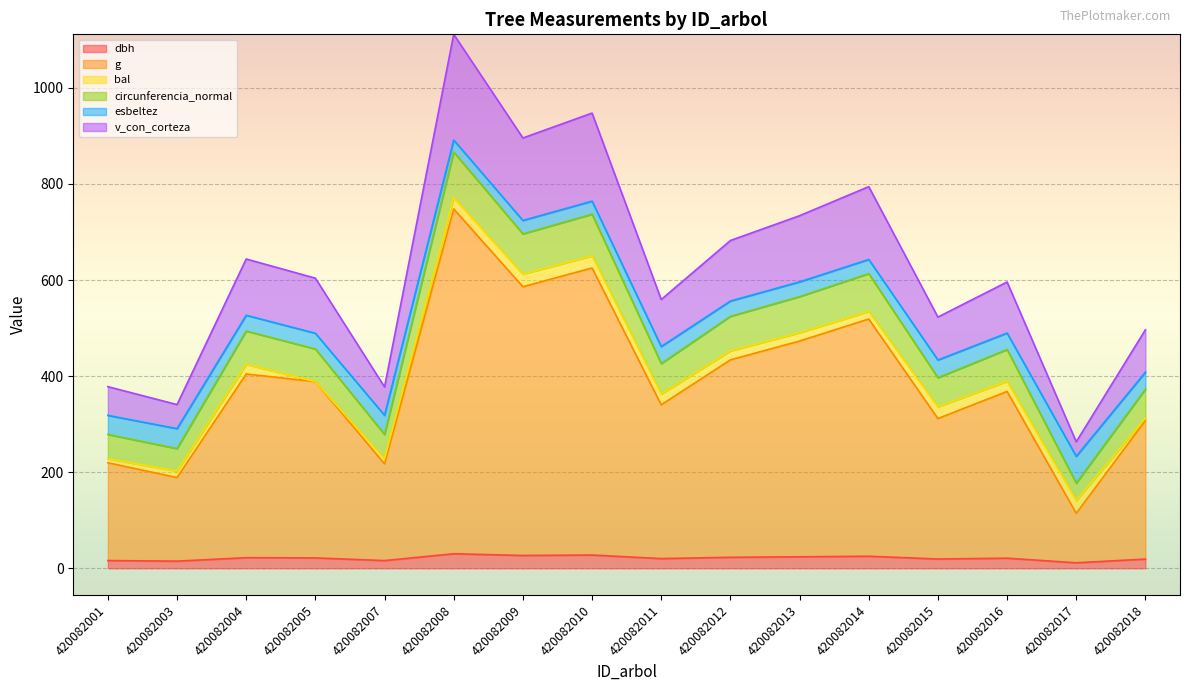

Is it true that g equals 751.1 at 420082014?

False